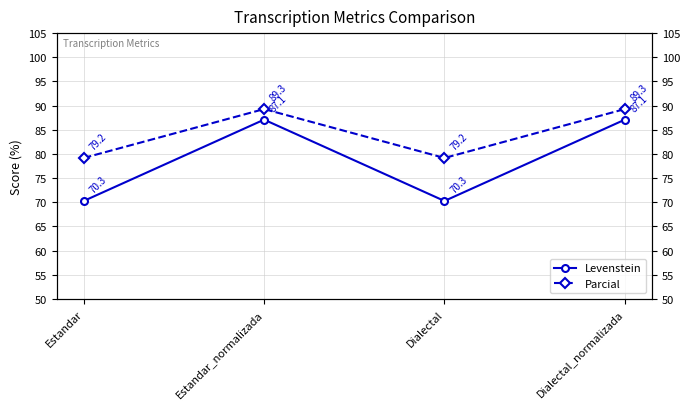

True or false: Levenstein has a value of 143.1 at Estandar_normalizada.

False